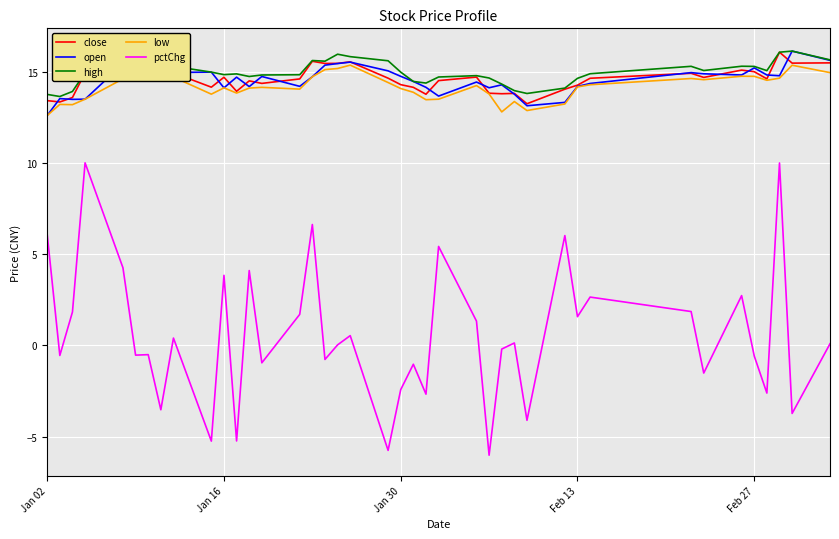

True or false: open and pctChg intersect in this chart.

False